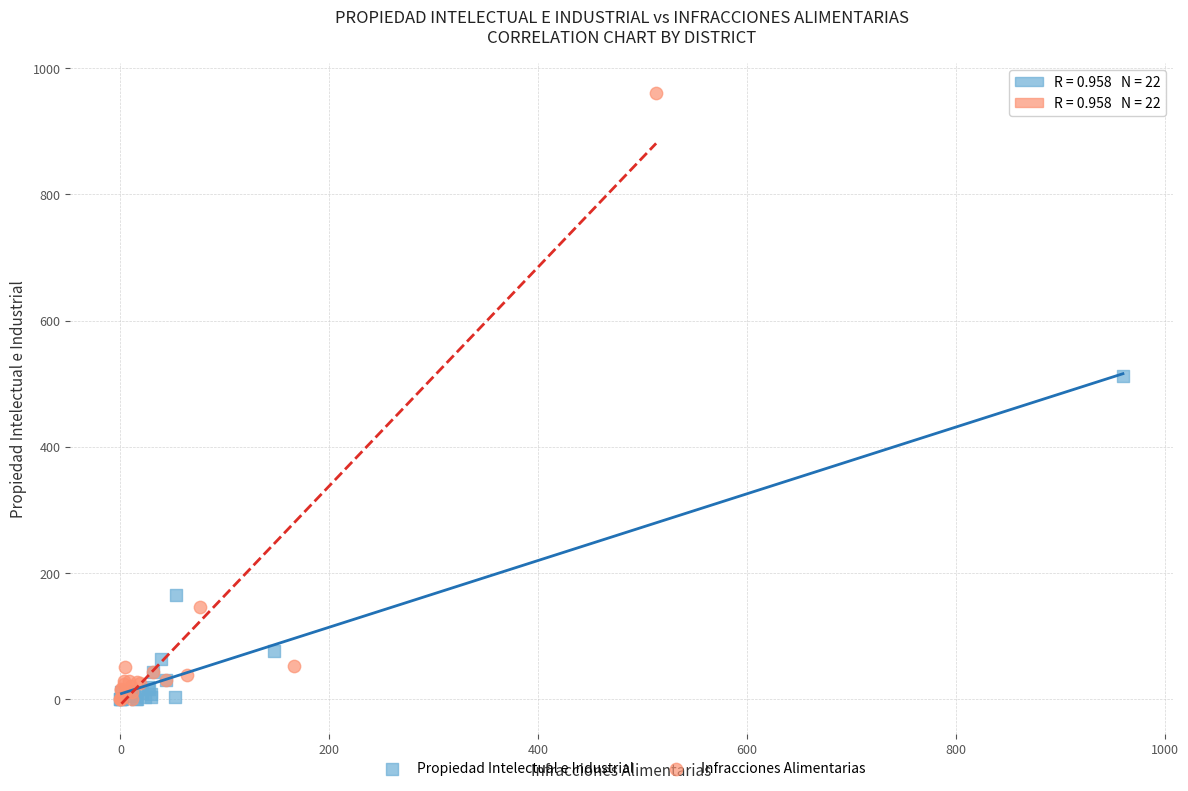

What are all the series names shown in the legend?

Propiedad Intelectual e Industrial, Infracciones Alimentarias